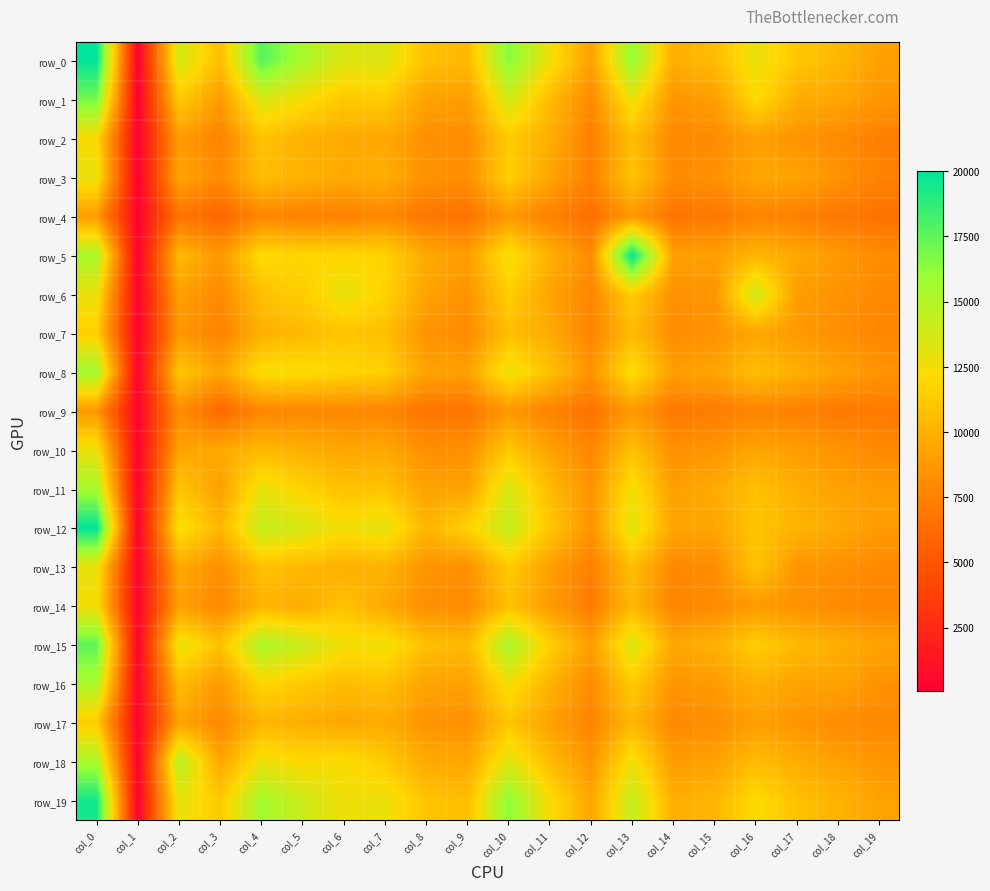

The value of row_3 at col_3 is 4939. True or false?

False